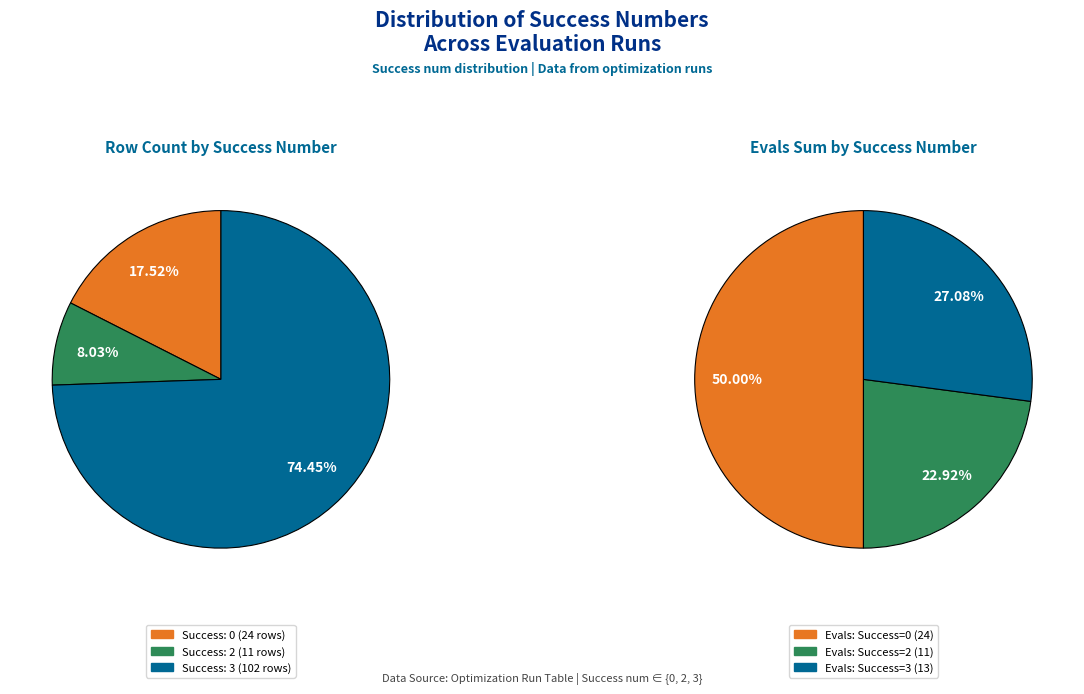

Which category has the biggest portion of the pie?

3